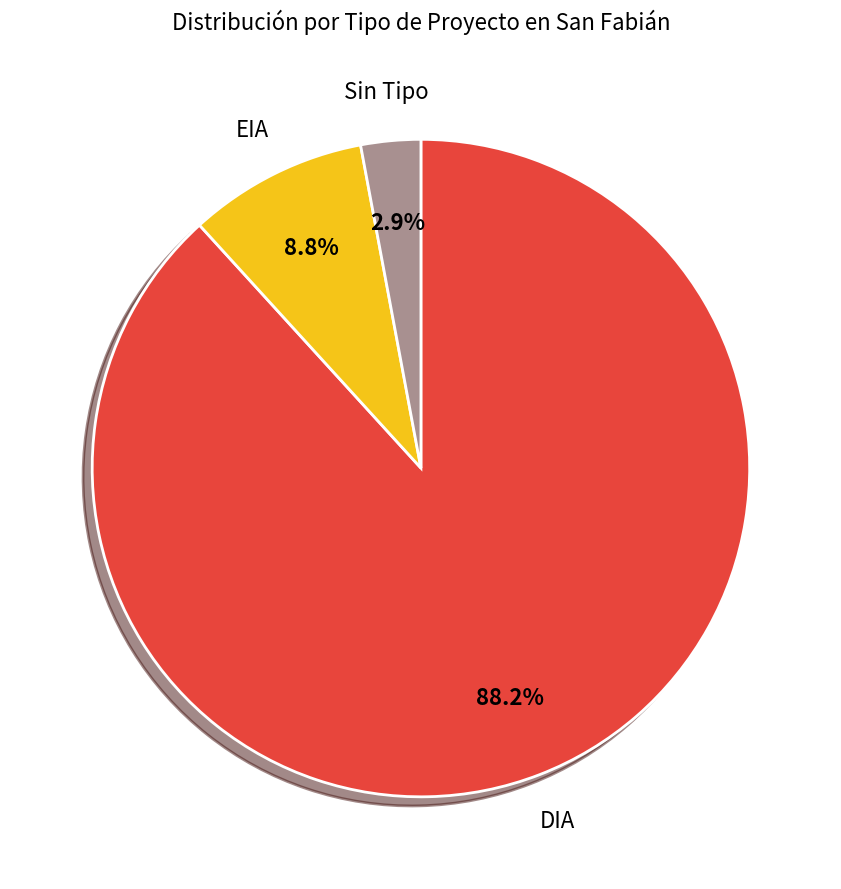

Between DIA and Sin Tipo, which is larger?

DIA